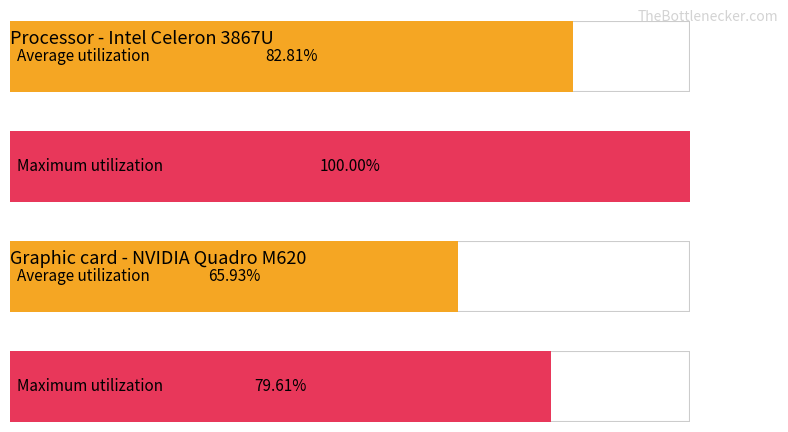

How many series are shown in this chart?

2